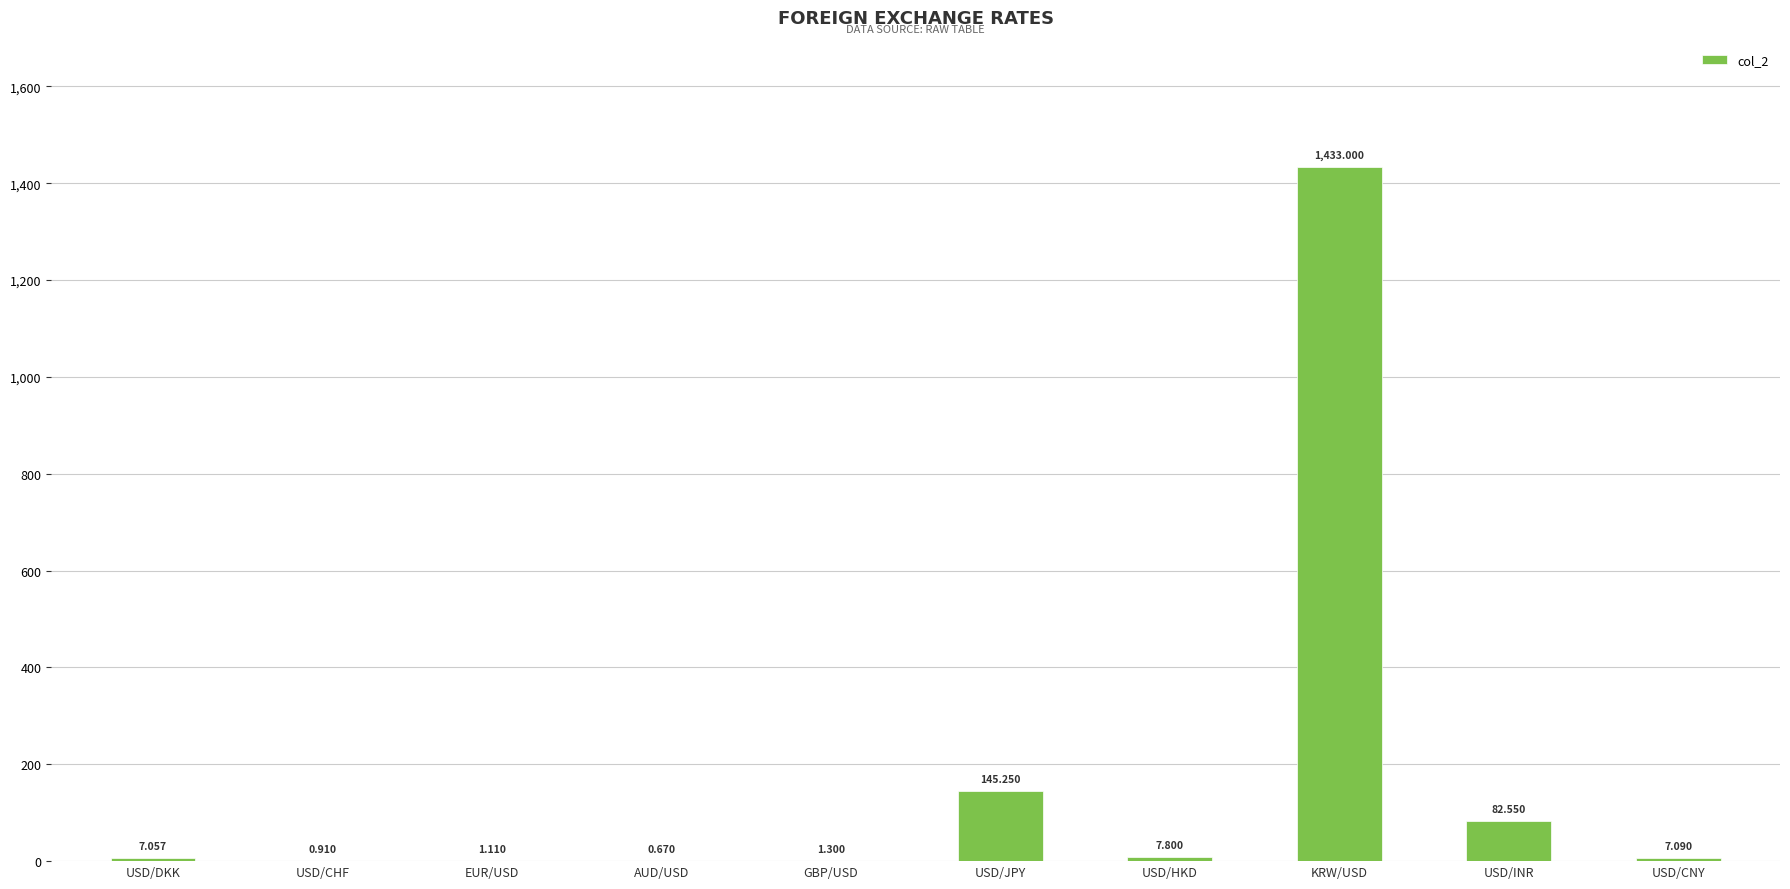

Are the bars horizontal?

No